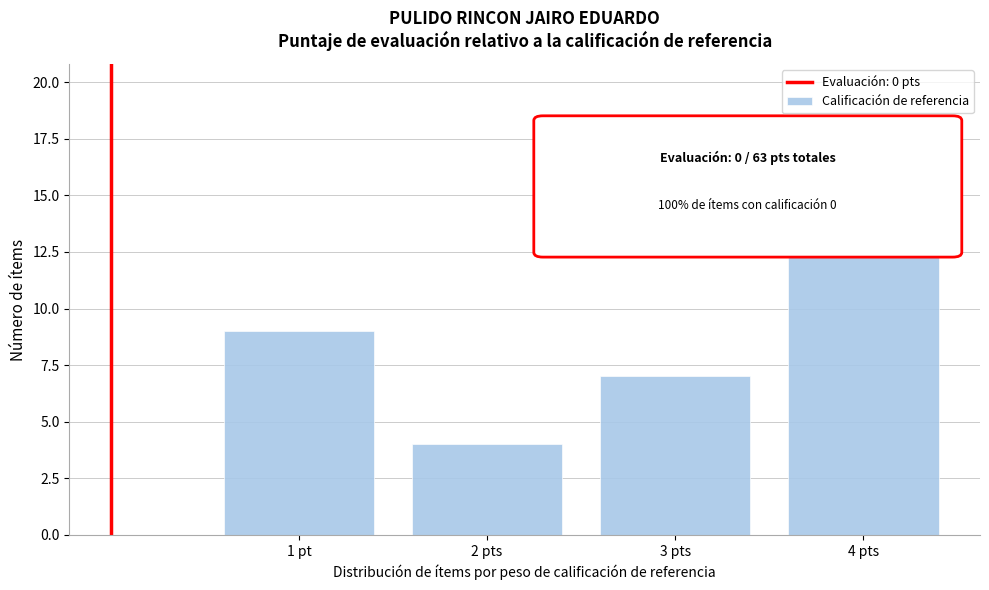

Reading left to right, extract all data points from this chart.

9	4	7	16